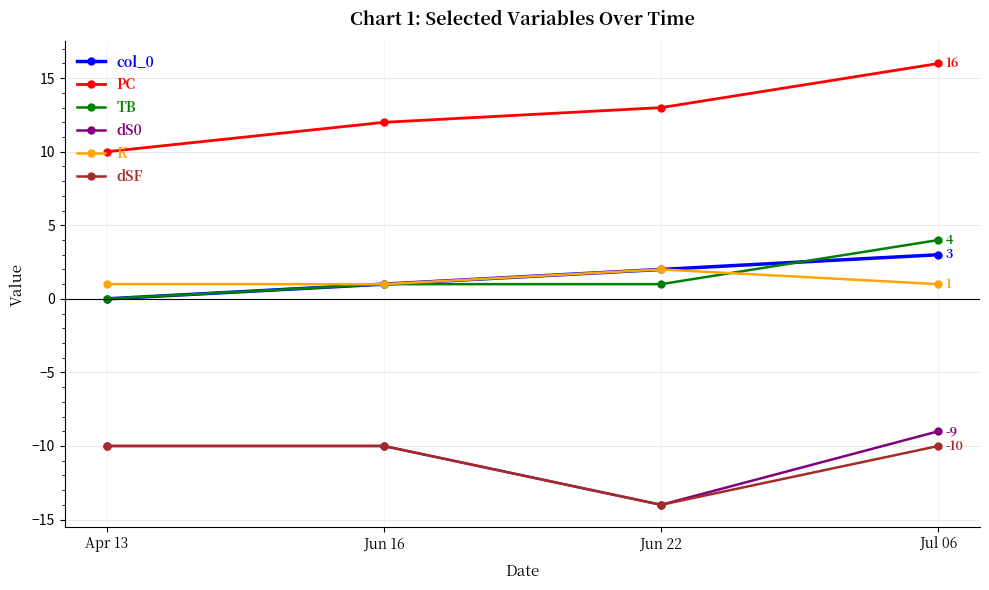

What is the sum of the TB values at Jun 22 and Jun 16?

2